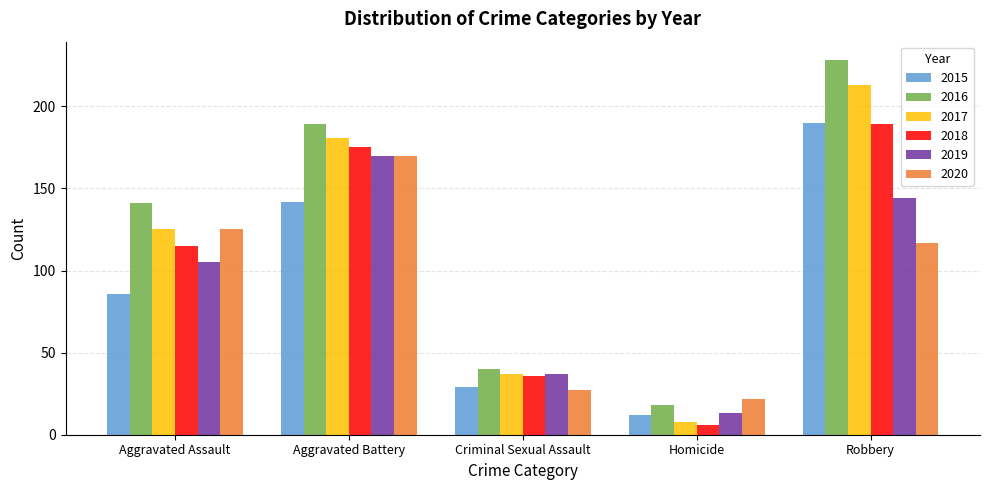

What is the difference between the 2017 values at Homicide and Criminal Sexual Assault?

29